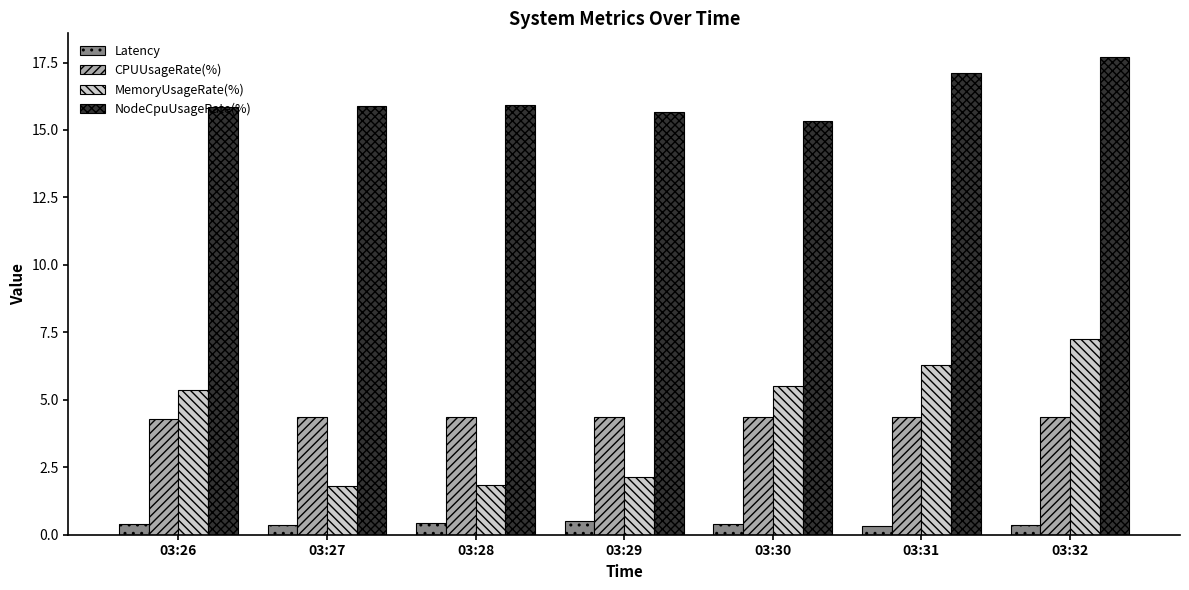

How many bars are there in total?

28